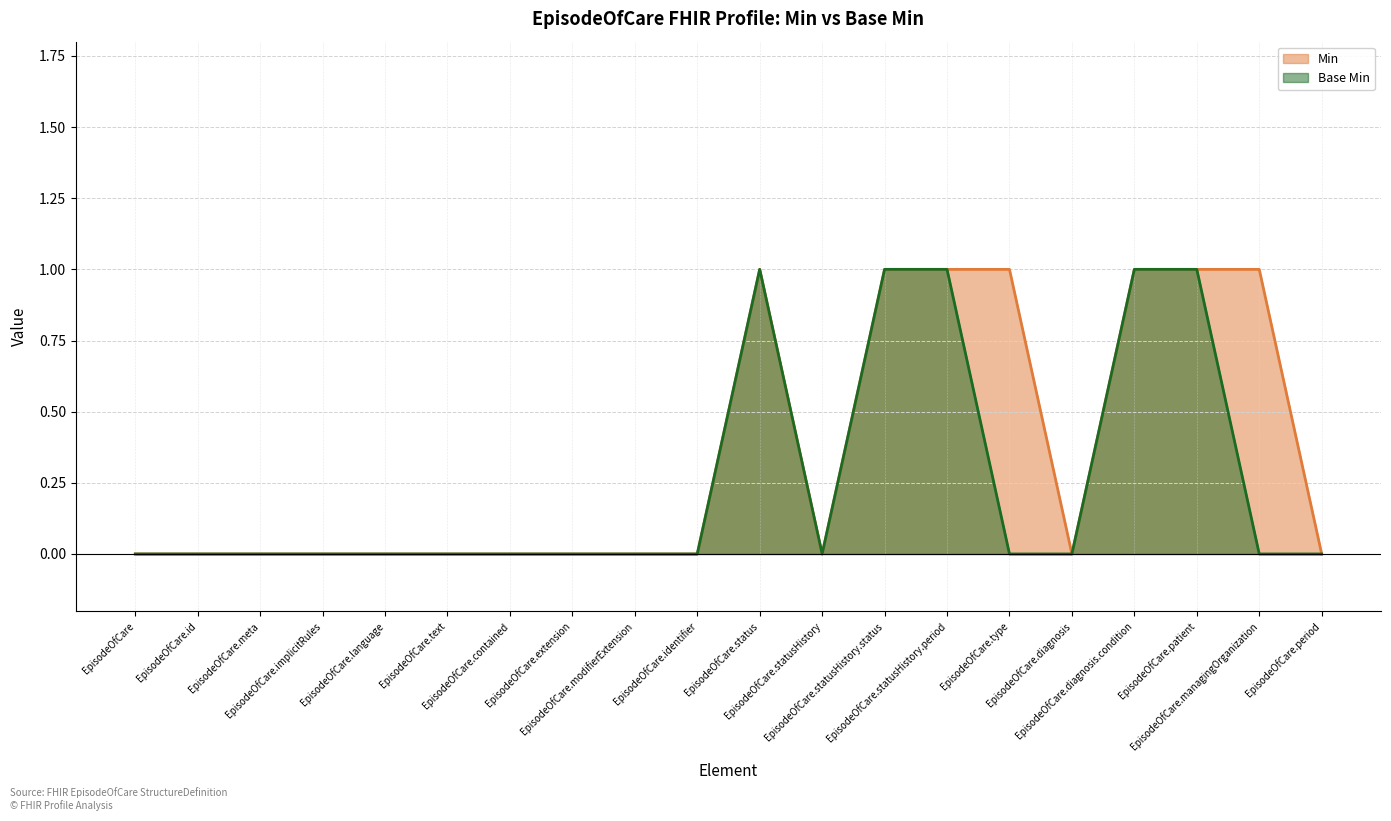

How many values in Base Min line are above zero?

5